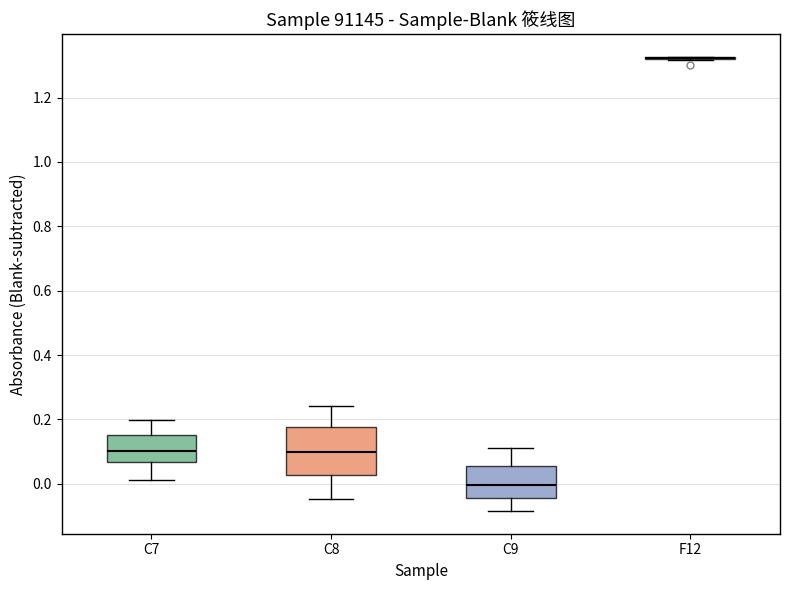

Reading left to right, read every box against the y-axis: the position of its median line, the range the box covers, and the ends of its whiskers. The values are not printed on the chart, so give them approximately, as read against the axis.

C7: median 0.10, box 0.06 to 0.16, whiskers 0.02 to 0.20
C8: median 0.10, box 0.02 to 0.18, whiskers -0.04 to 0.24
C9: median 0.00, box -0.04 to 0.06, whiskers -0.08 to 0.12
F12: box collapsed to a line at 1.32, whiskers 1.32 to 1.32